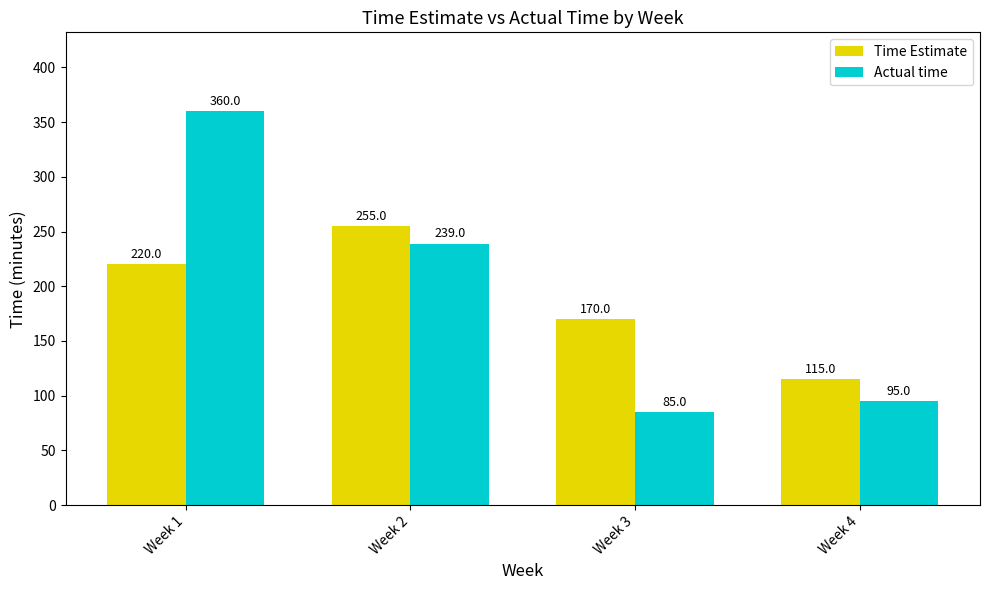

Rank the series by their average value, from highest to lowest.

Actual time, Time Estimate